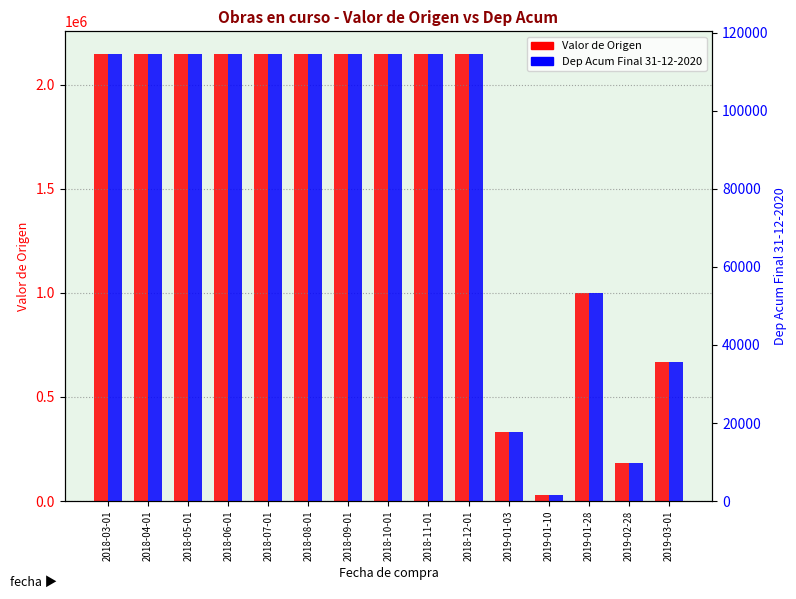

Where does the Dep Acum Final 31-12-2020 series first go above 114588?

2018-03-01